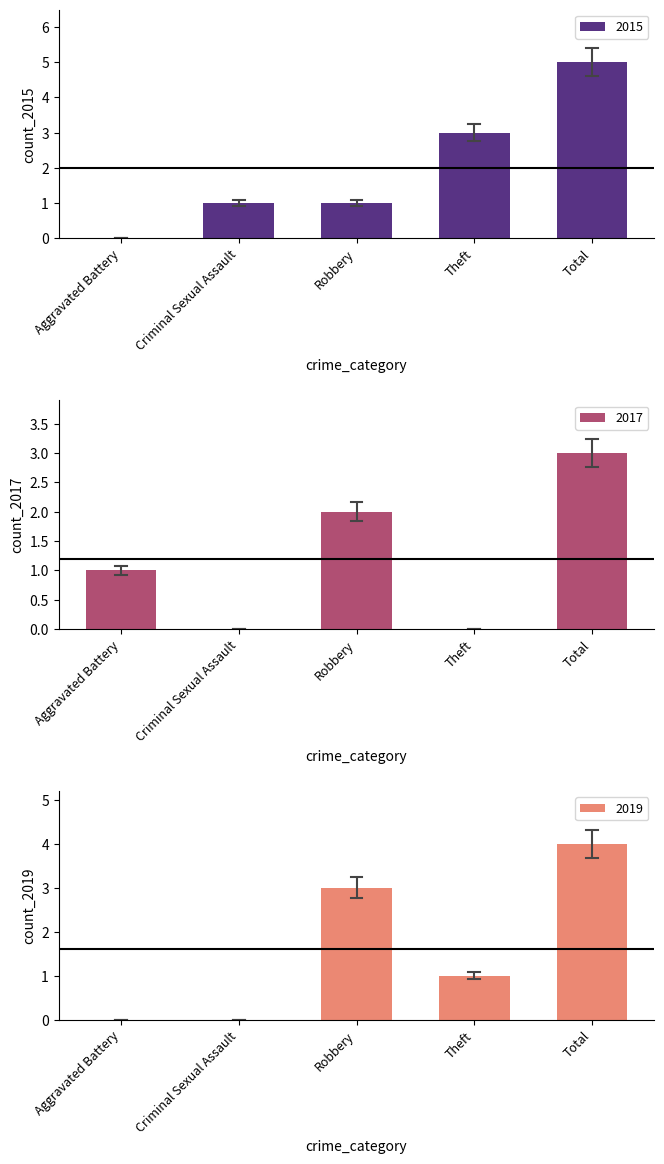

What is the value of the 2015 bar at the 2nd from the left?

1